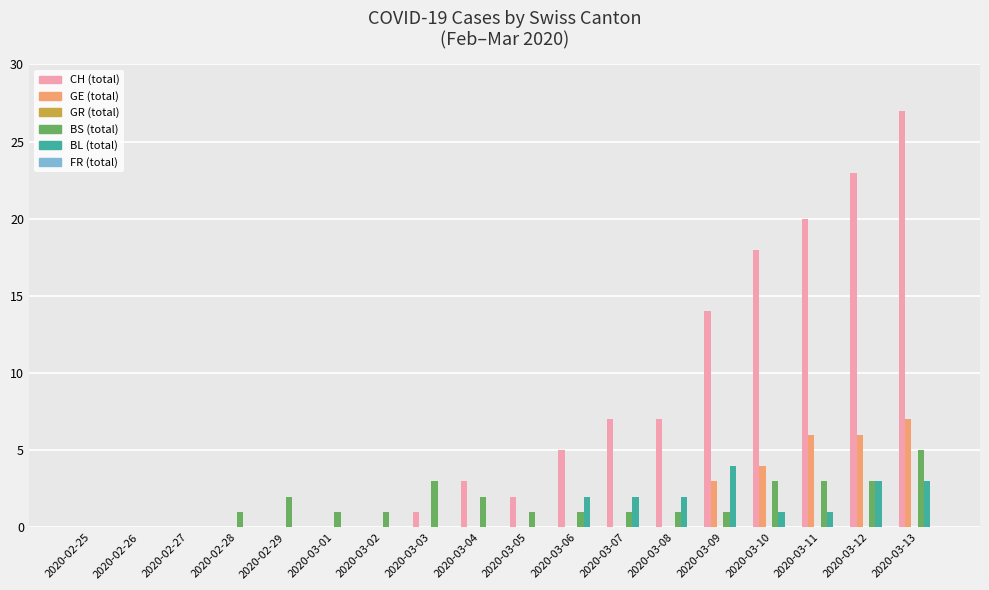

Between 2020-03-04 and 2020-03-08, which series saw the biggest shift?

CH (total)